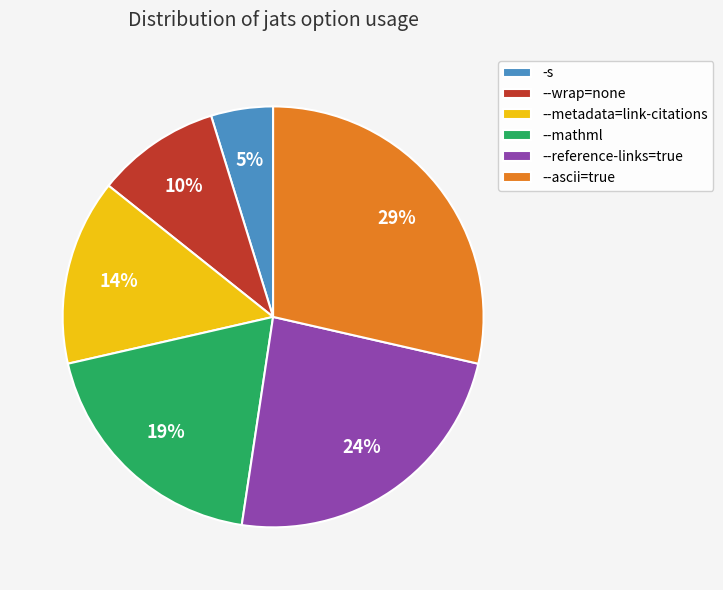

Do --metadata=link-citations and -s together represent more than half of the pie?

No